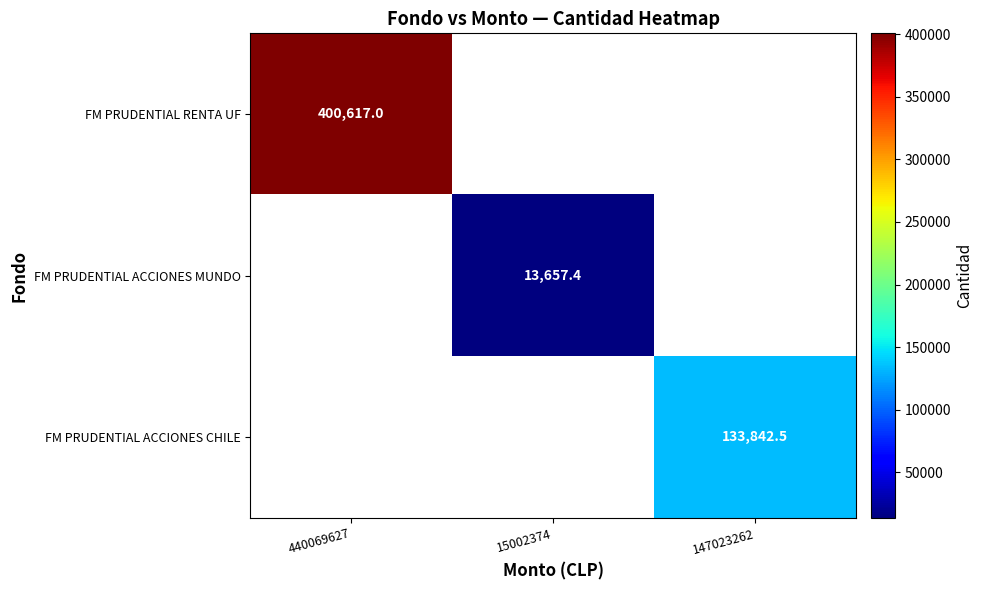

Count the number of categories in the chart.

3